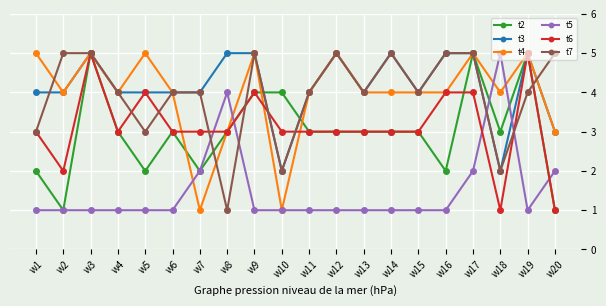

How many lines are shown in the chart?

6